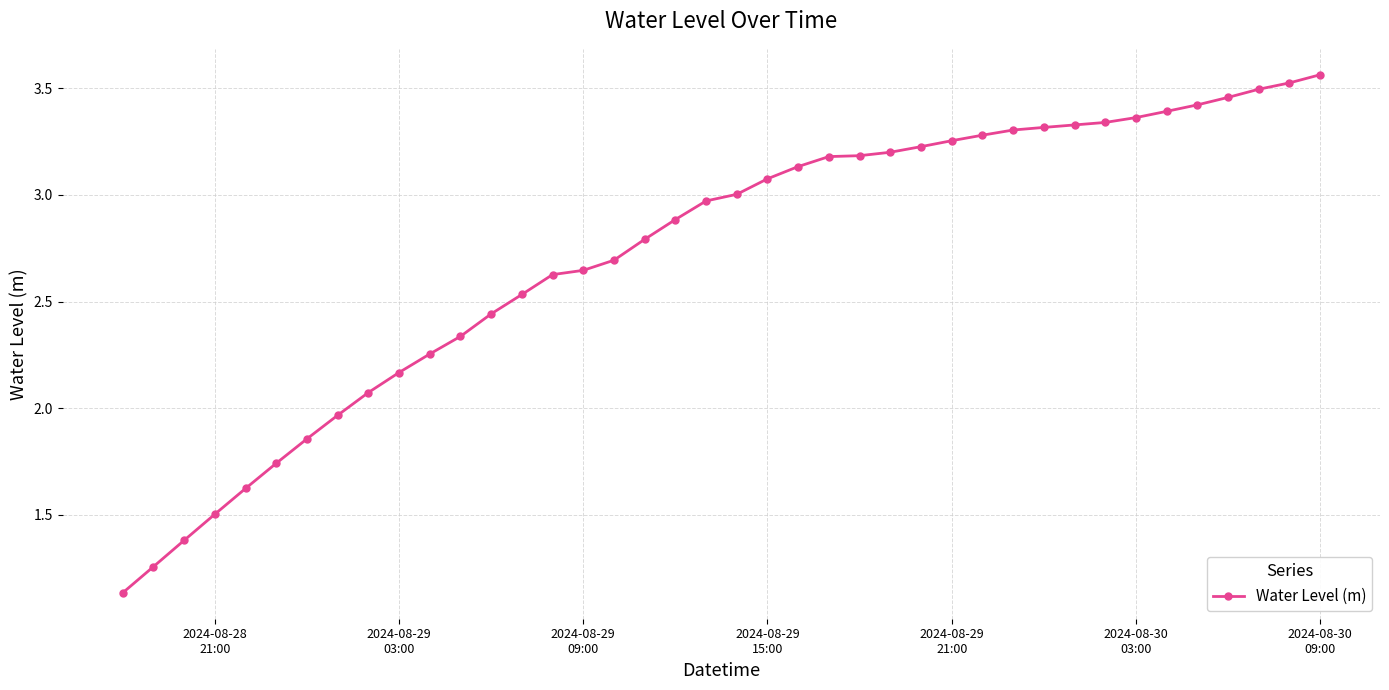

What is the average value?

2.7